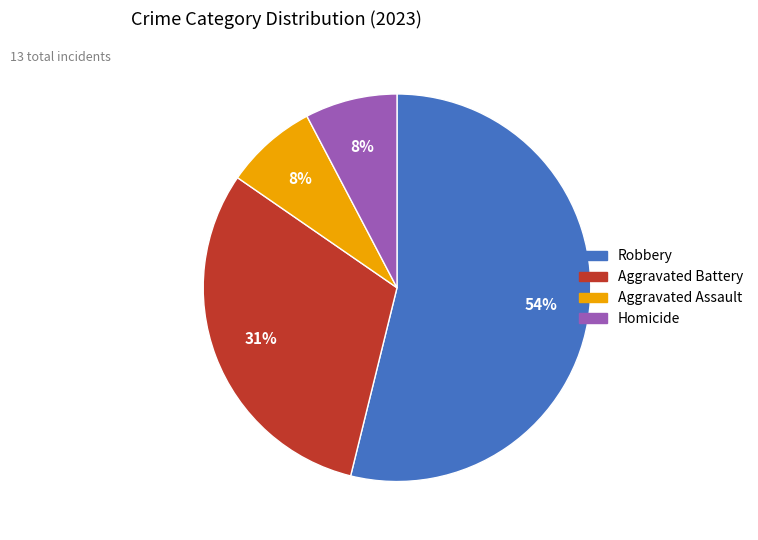

To the nearest percent, what is the average slice percentage?

25%